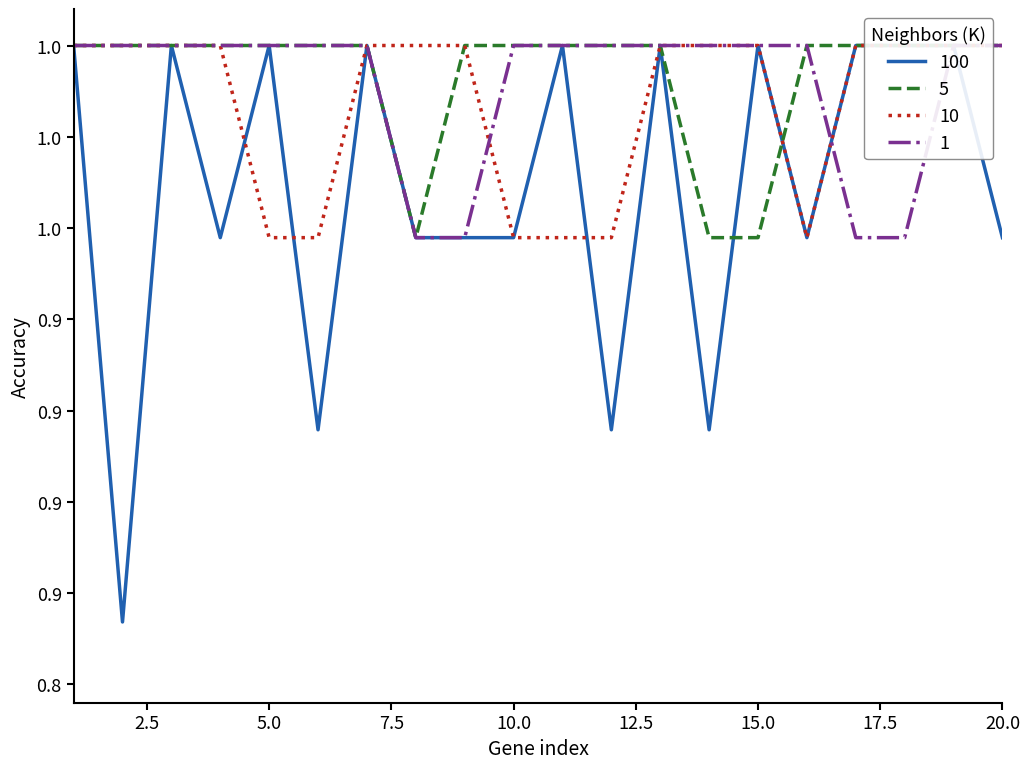

Read the 100 value at 3.

1.0